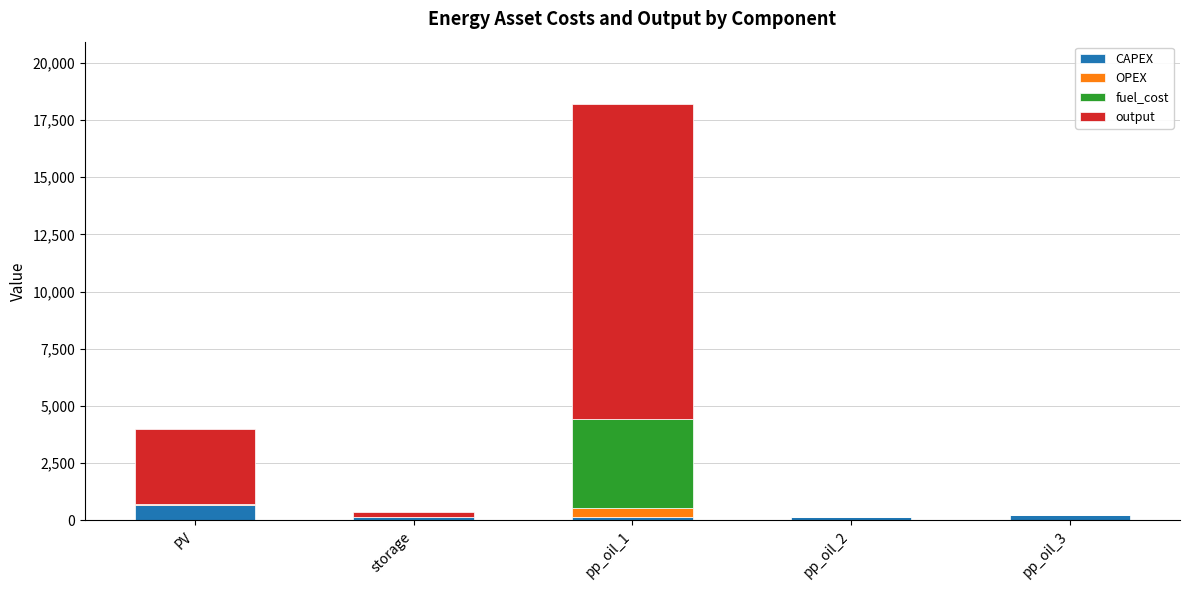

What is the highest value of the CAPEX series?

655.8